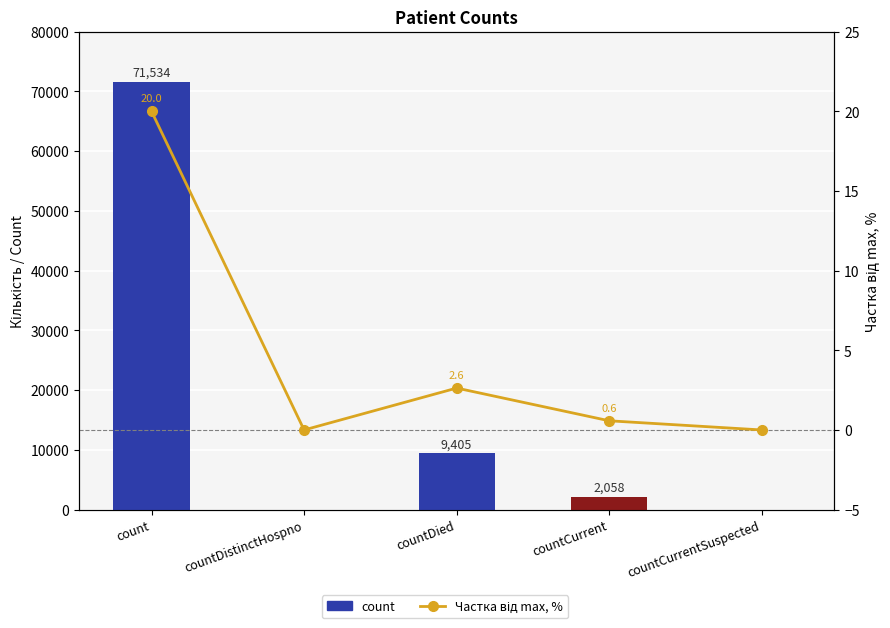

List the series in order of their peak value, lowest first.

Частка від max, %, count